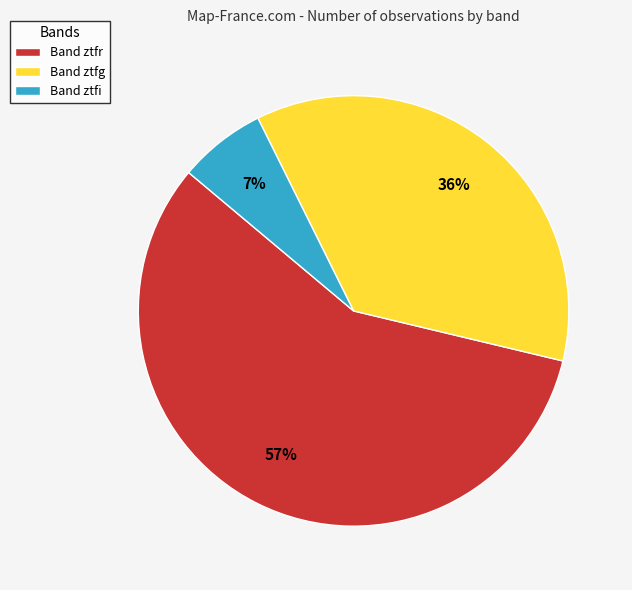

What is the smallest slice in the pie chart?

Band ztfi